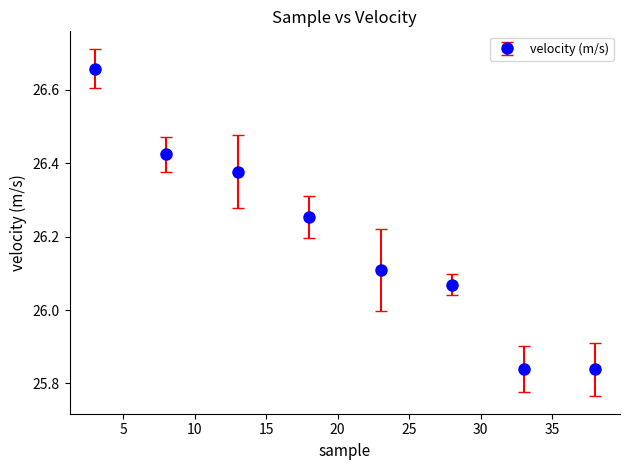

True or false: the data has more than 2 interior local peaks.

False